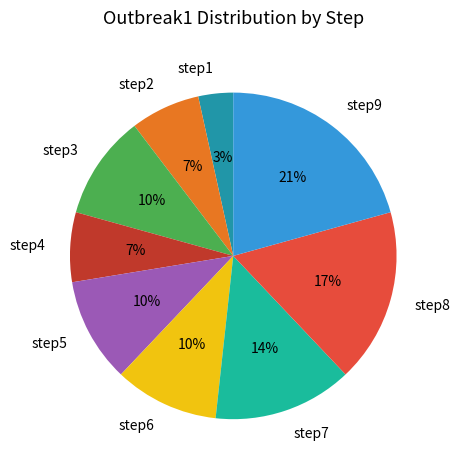

To the nearest percent, what is the combined percentage of step1 and step2?

10%